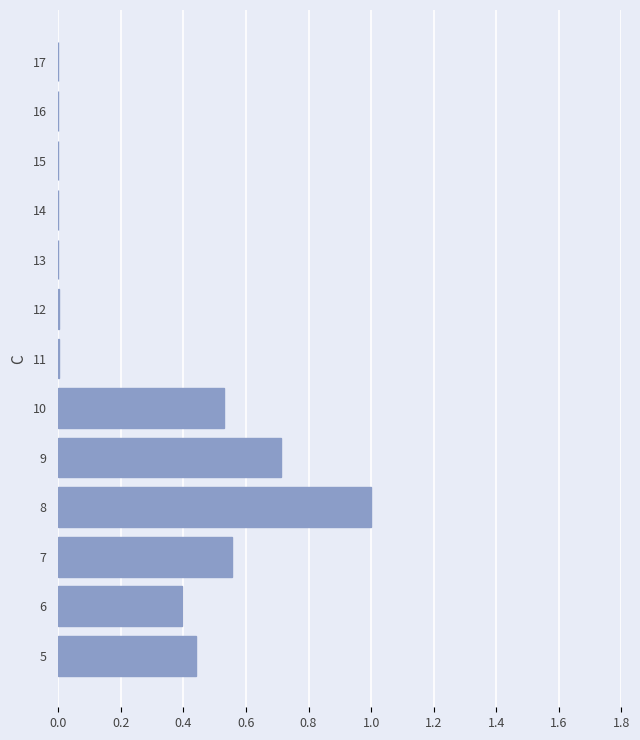

Is it true that the value at 17 is 0.0?

True